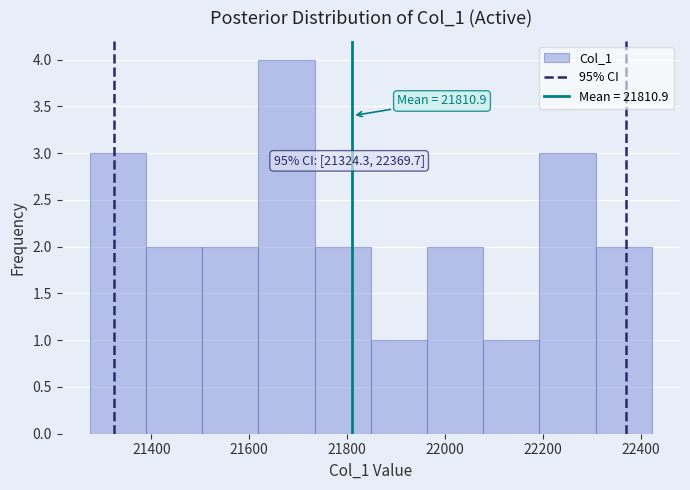

Which range on the x-axis has the tallest bar?

21620 to 21740